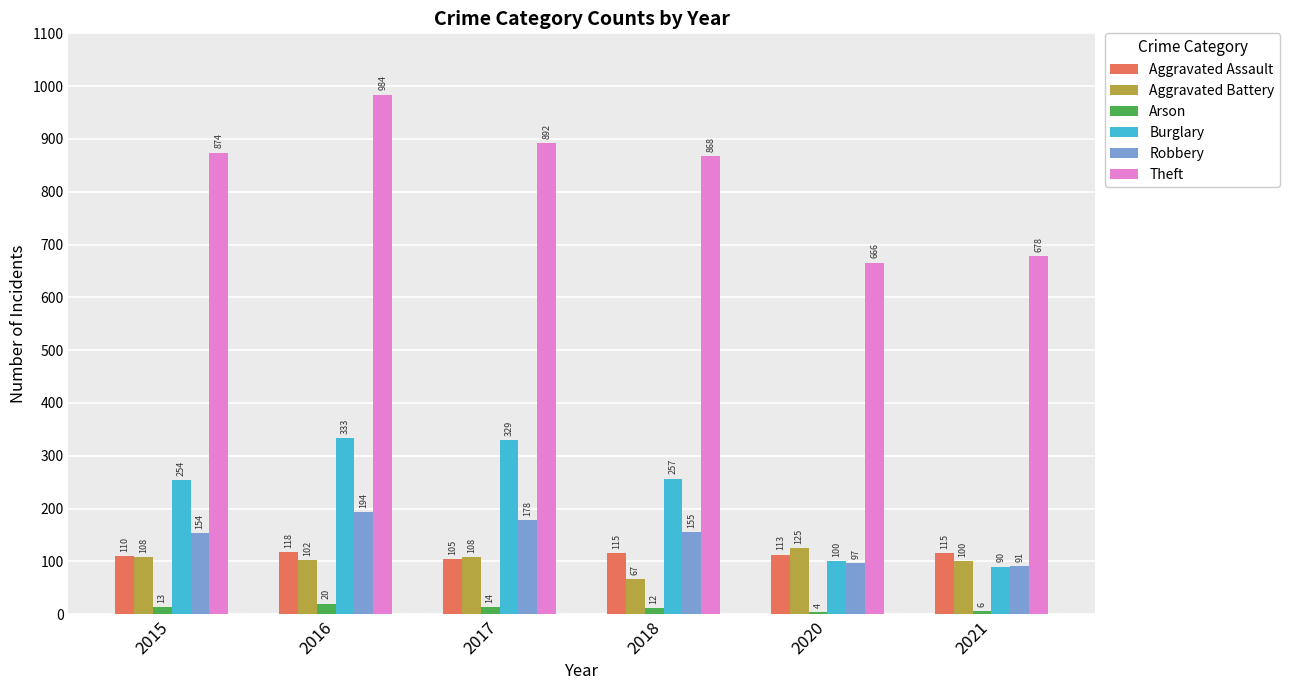

What is the sum of the Arson values at 2020 and 2016?

24